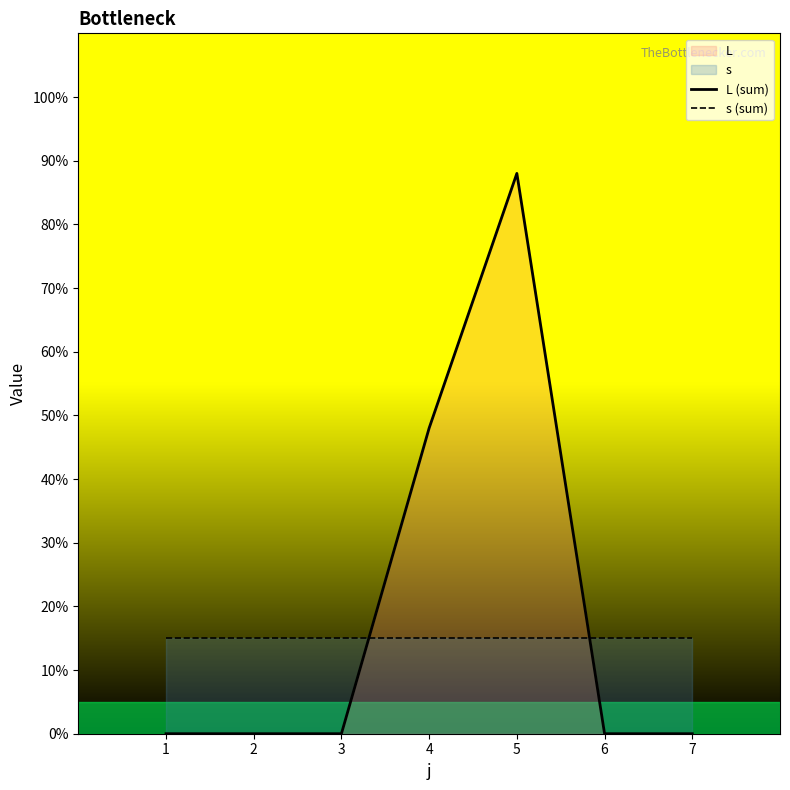

Is the value of s (sum) at 6 greater than the value of L (sum) at 2?

Yes